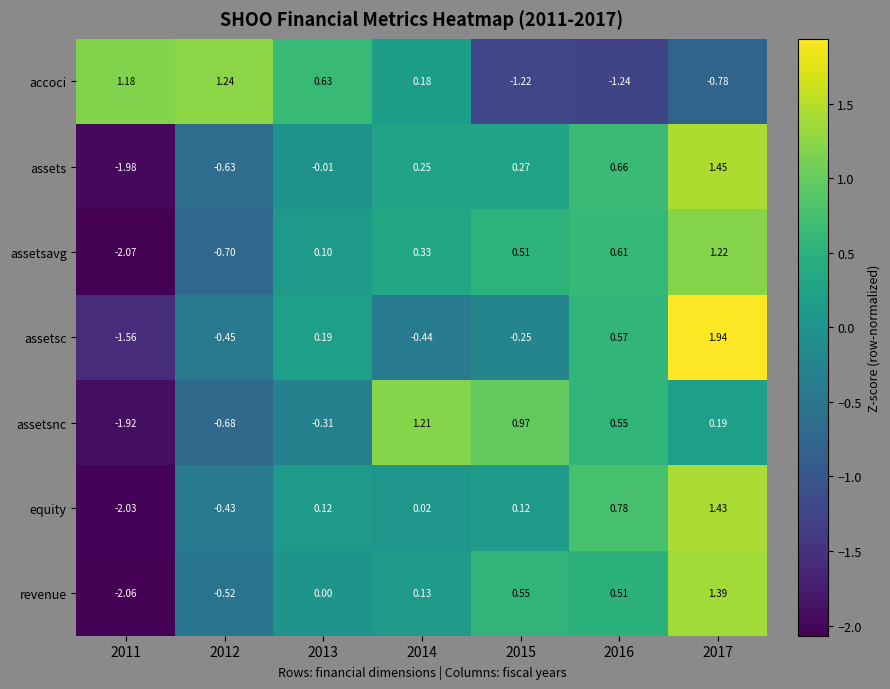

Is the value of assetsavg at 2014 greater than the value of assets at 2015?

Yes